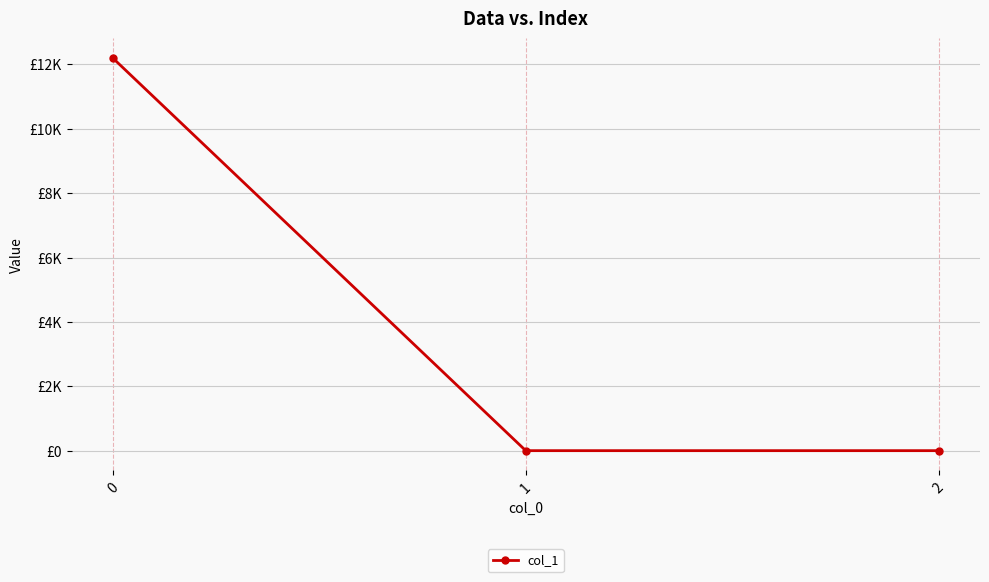

Is this an area chart (filled region under the line)?

No